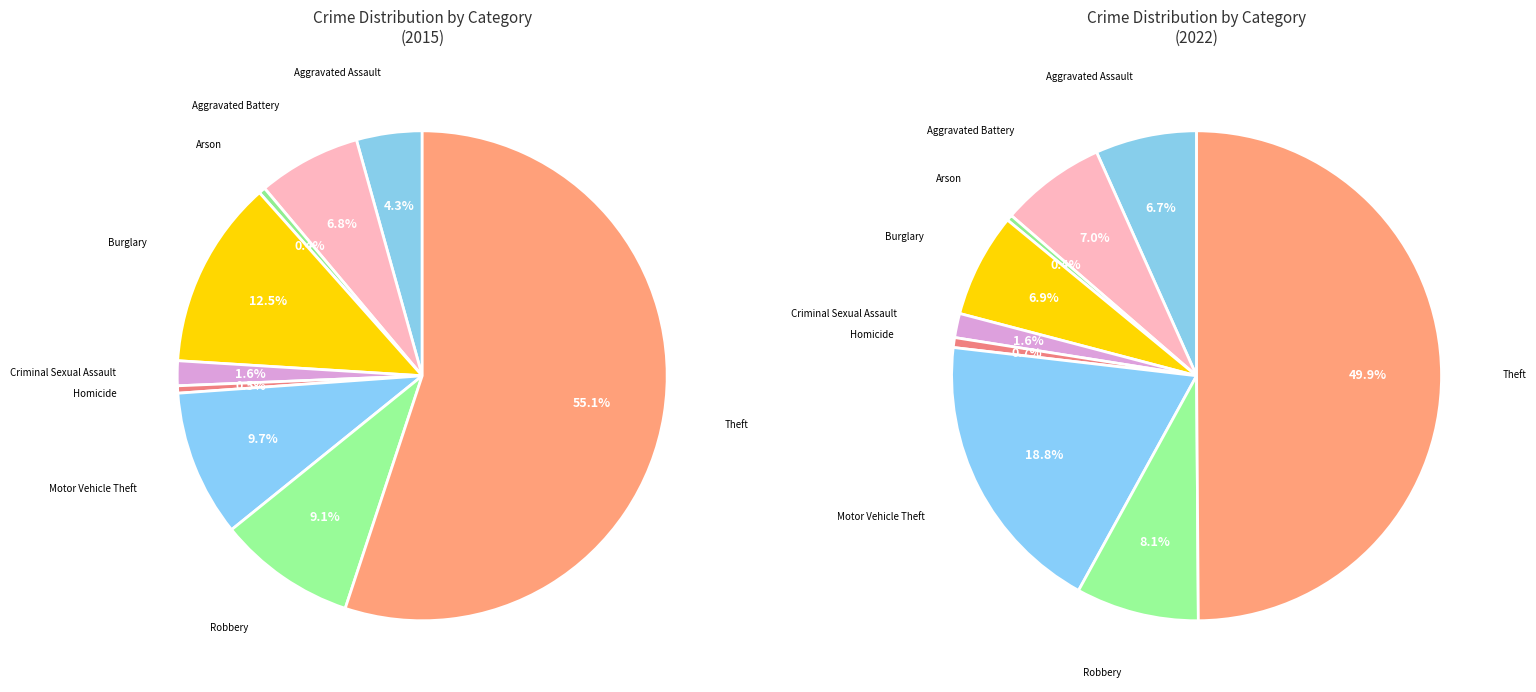

What percentage is the Theft slice, to the nearest percent?

55%